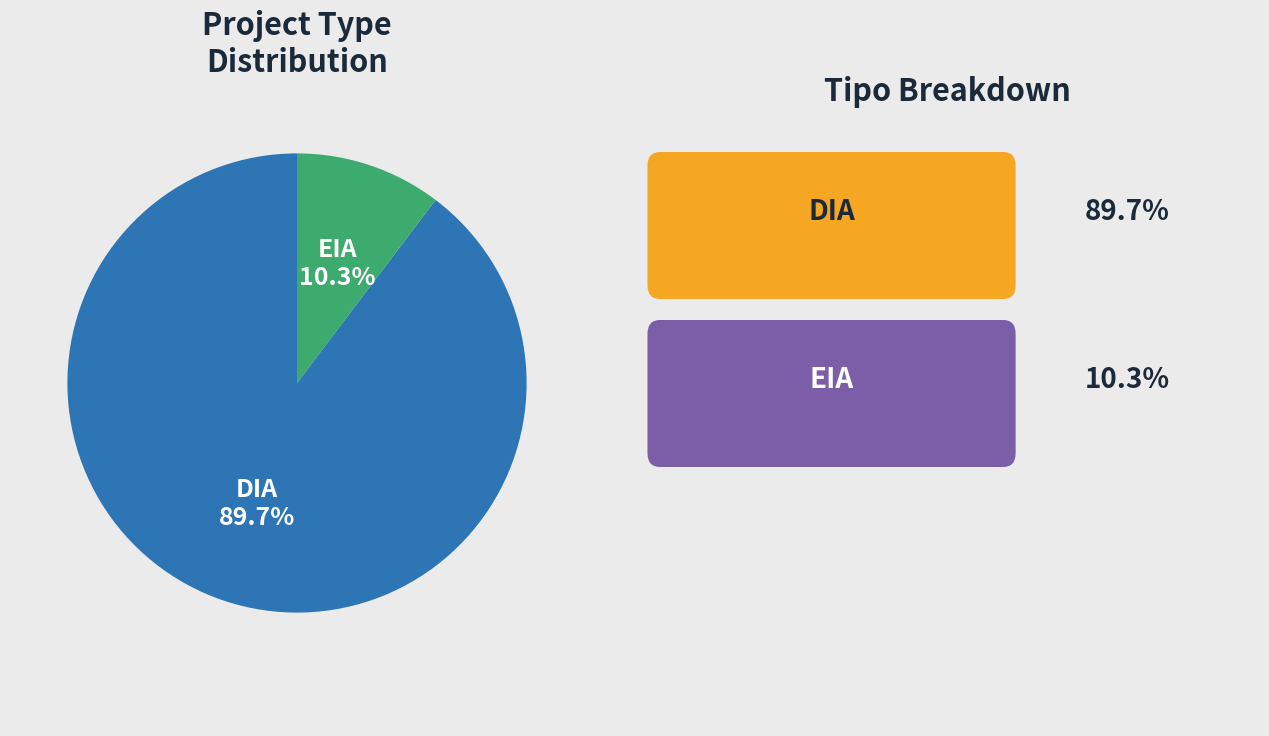

What is the ratio of the value at DIA to the value at EIA?

8.7